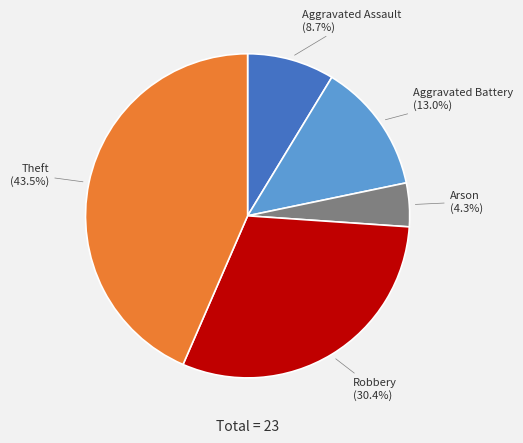

Count the number of slices in the pie.

5